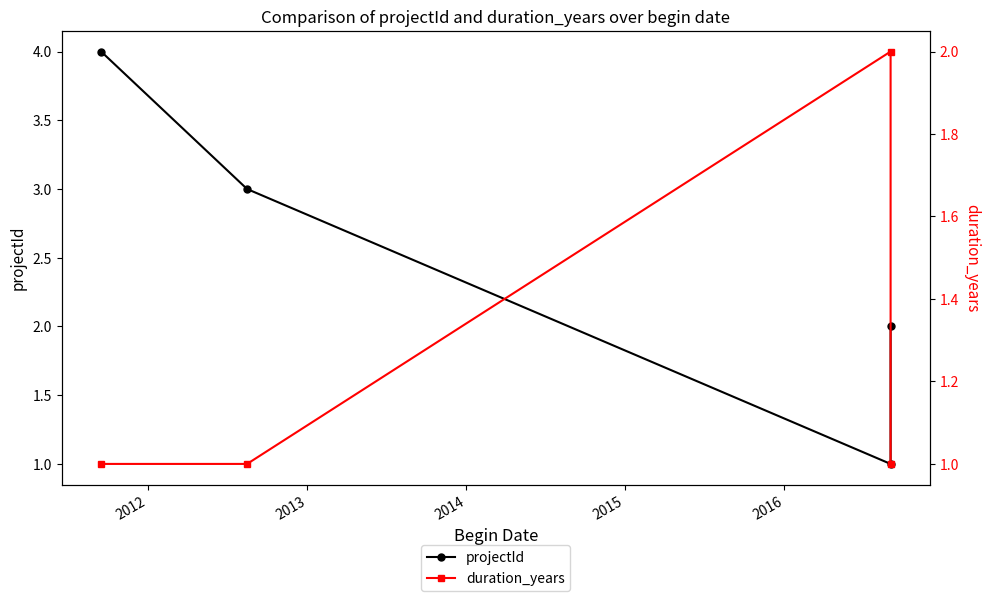

Reading right to left, list all the values displayed in this chart.

projectId: 2	1	3	4
duration_years: 1	2	1	1